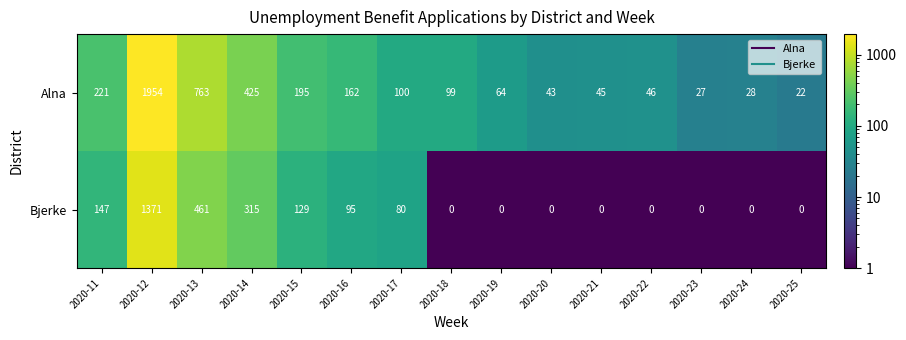

Reading left to right, extract all data points from this chart.

Alna: 221	1954	763	425	195	162	100	99	64	43	45	46	27	28	22
Bjerke: 147	1371	461	315	129	95	80	0	0	0	0	0	0	0	0